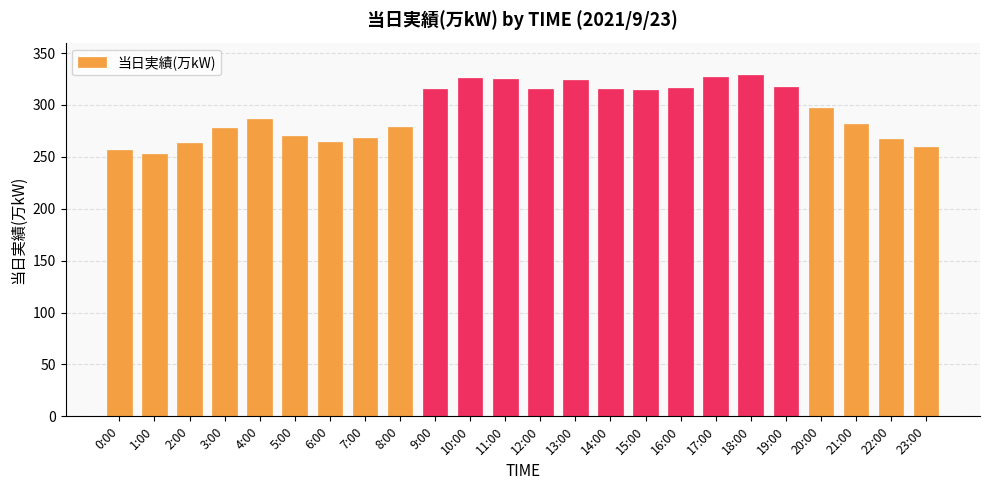

Count the number of data series in this chart.

1